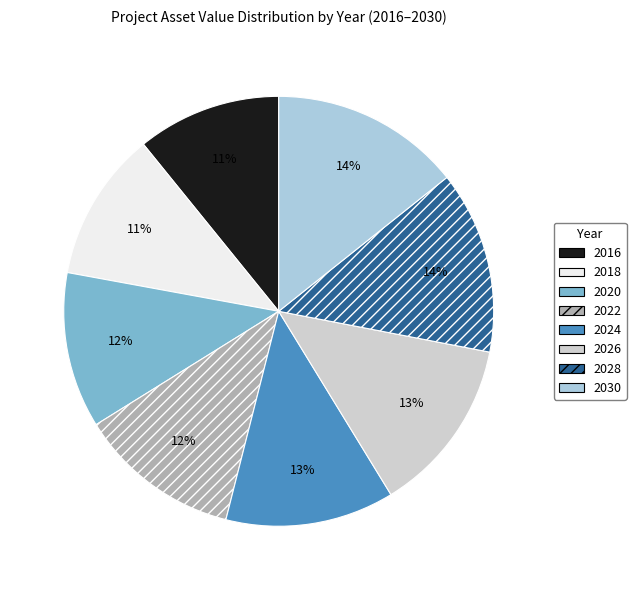

Do 2024 and 2016 together represent more than half of the pie?

No